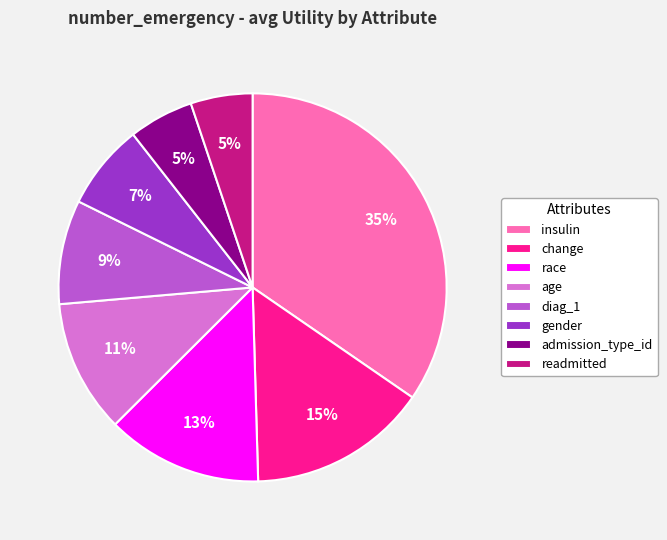

Between diag_1 and age, which is larger?

age